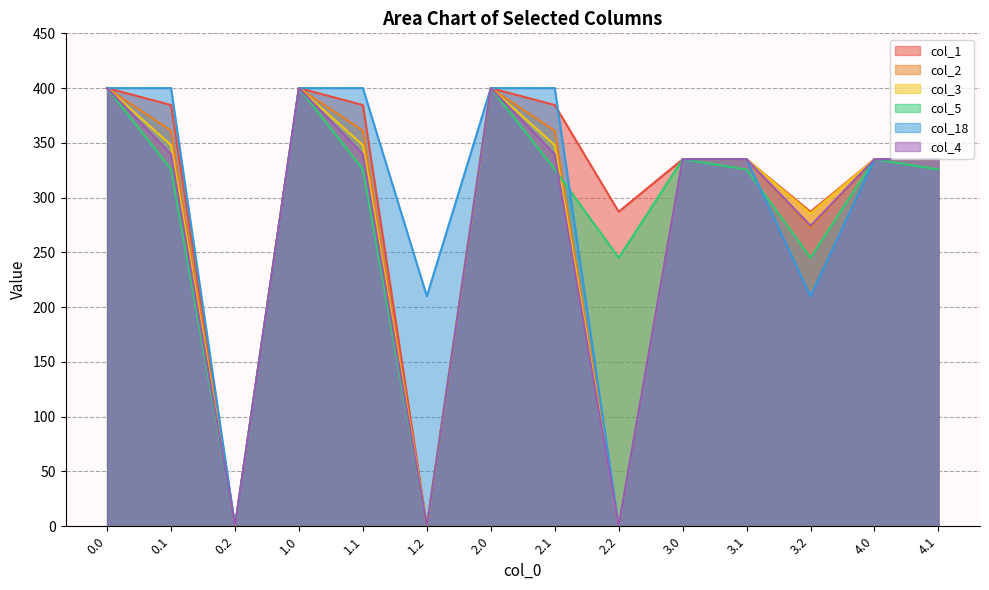

The value of col_3 at 3.1 is 463.6. True or false?

False